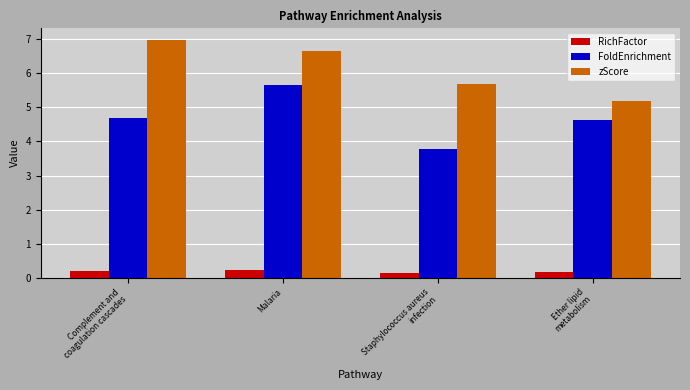

What is the label of the 2nd bar from the right?

Staphylococcus aureus
infection